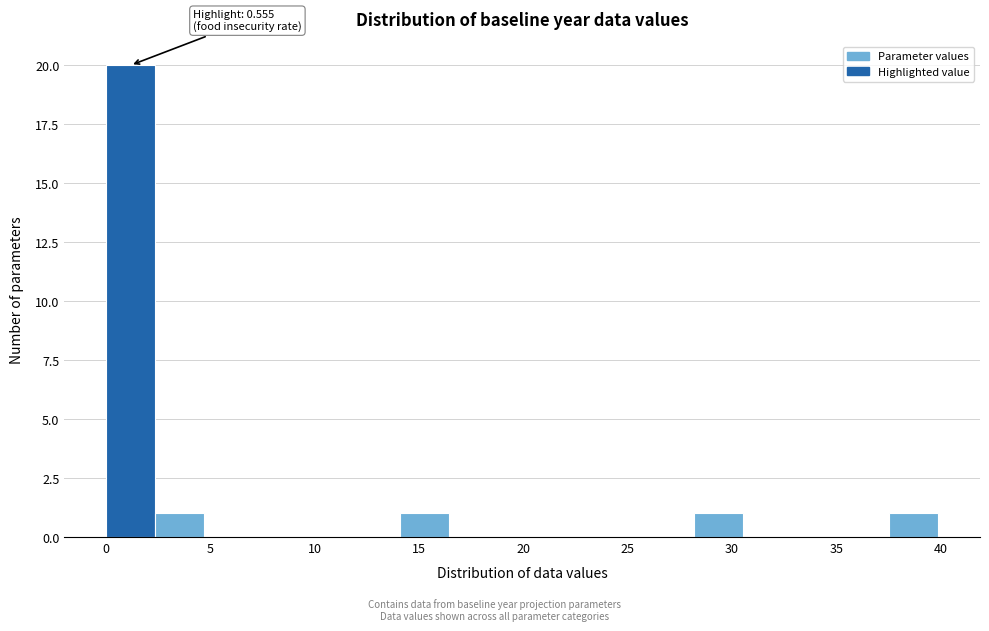

Which range on the x-axis has the tallest bar?

0.0 to 2.5